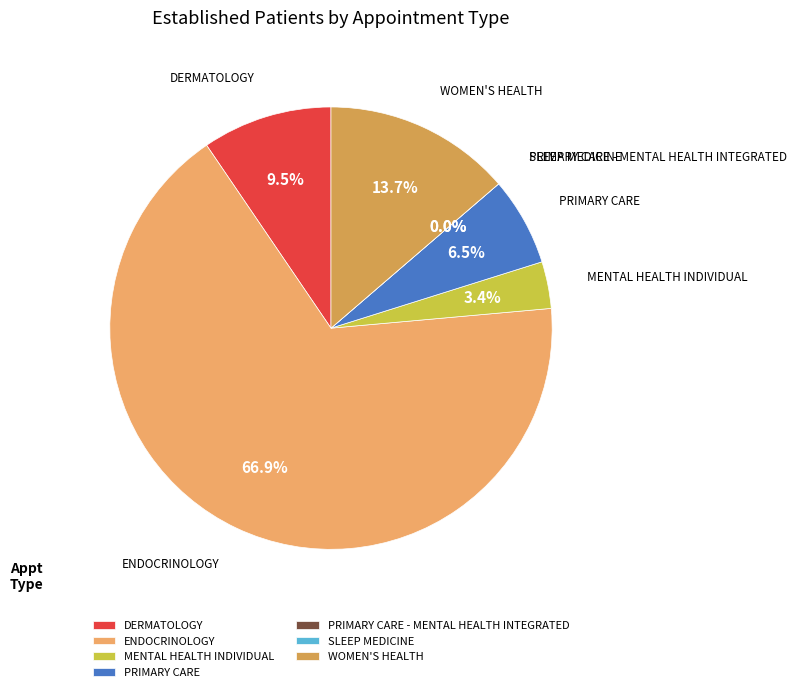

To the nearest percent, what portion does WOMEN'S HEALTH represent?

14%